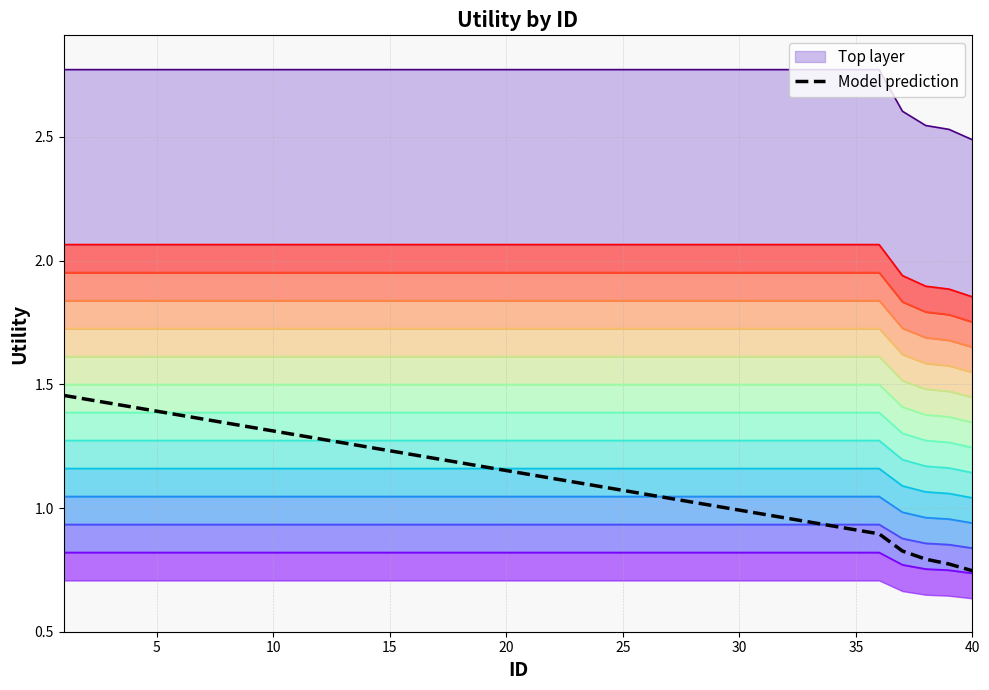

What is the value of the 9th point from the left?

1.3